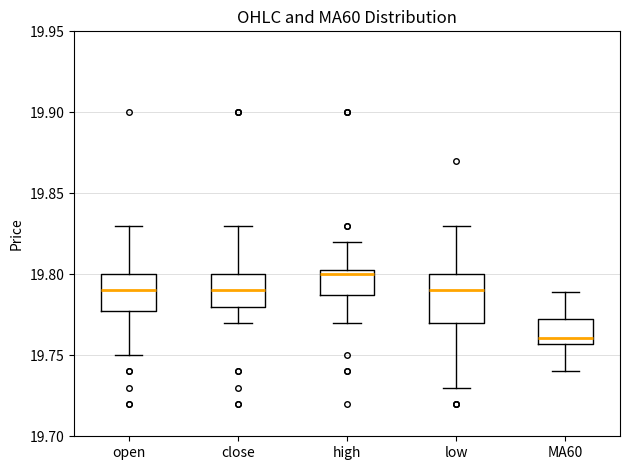

Which box is the tallest, from its lower edge to its upper edge?

low